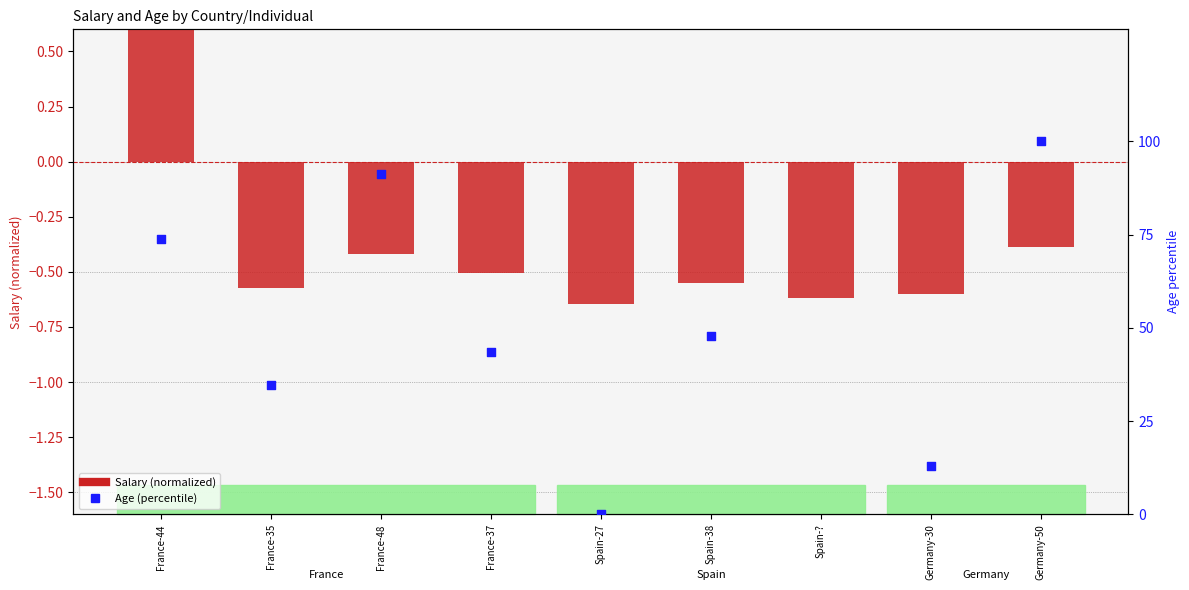

At how many categories does at least one series exceed 42?

5